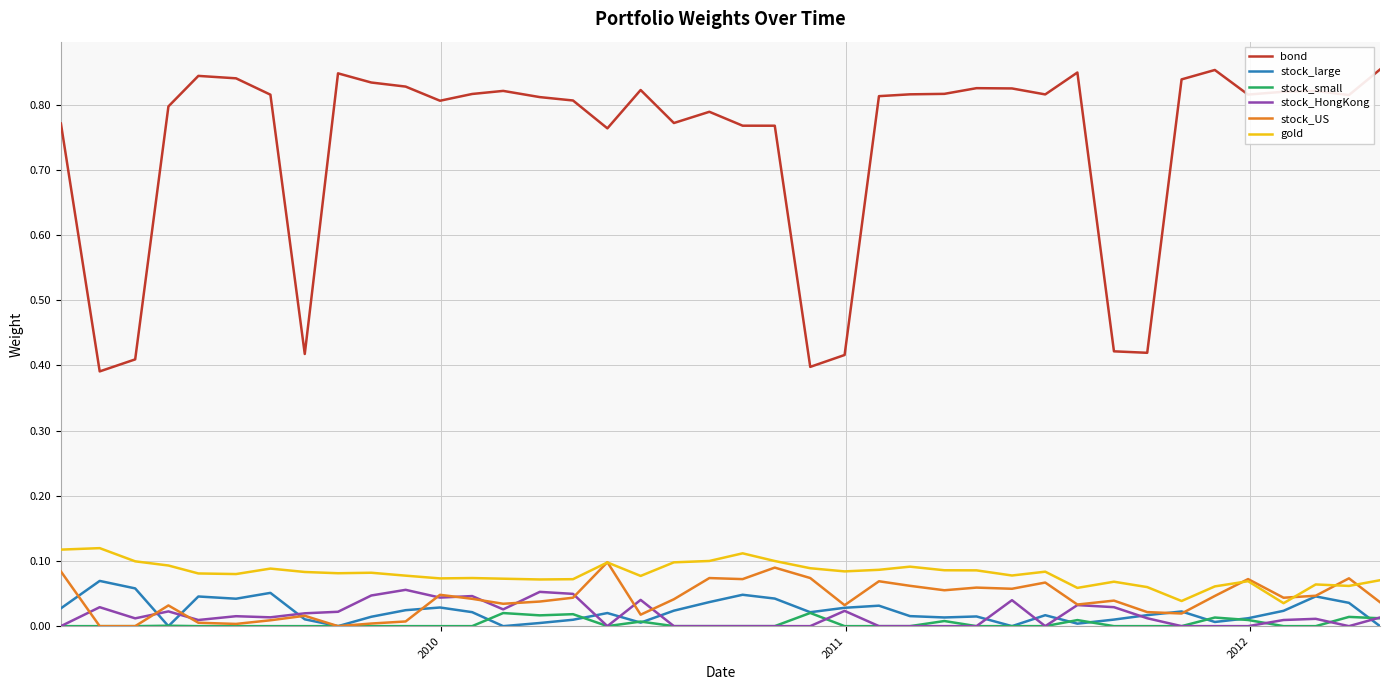

Which series has the largest total across all categories?

bond